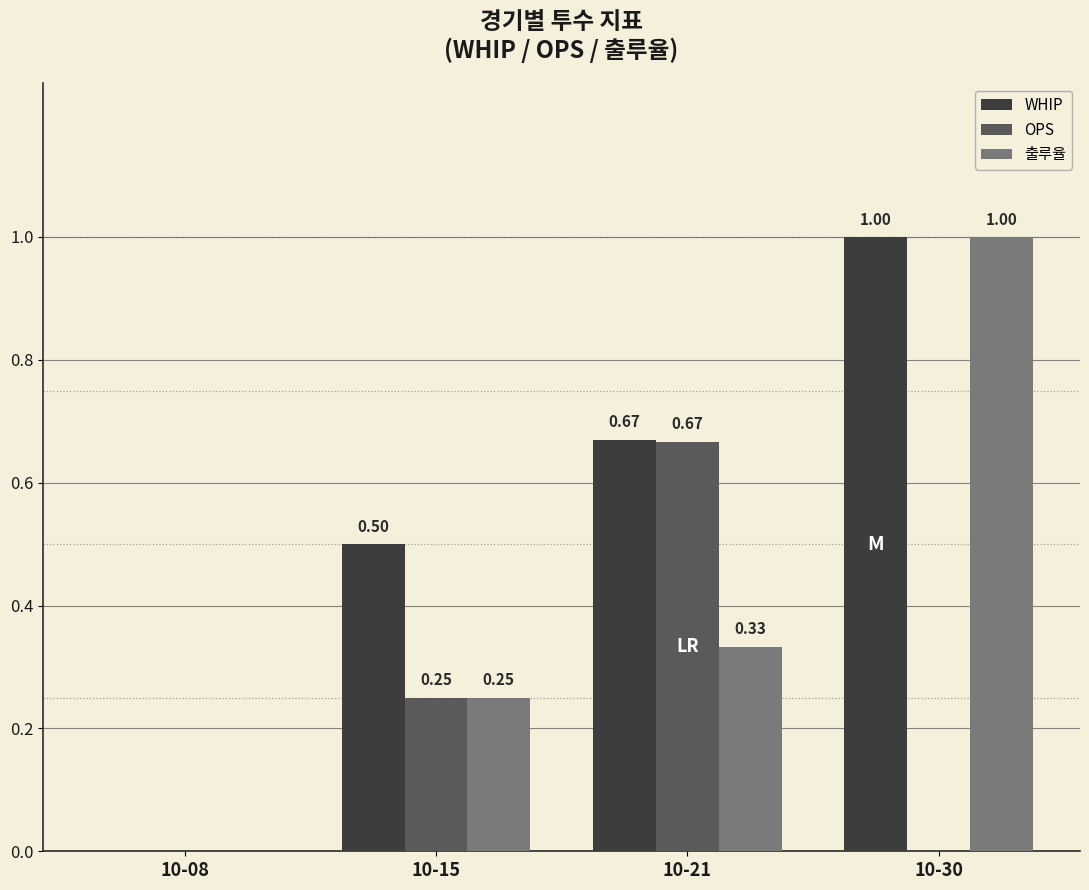

At which category is the sum across all series the highest?

10-30